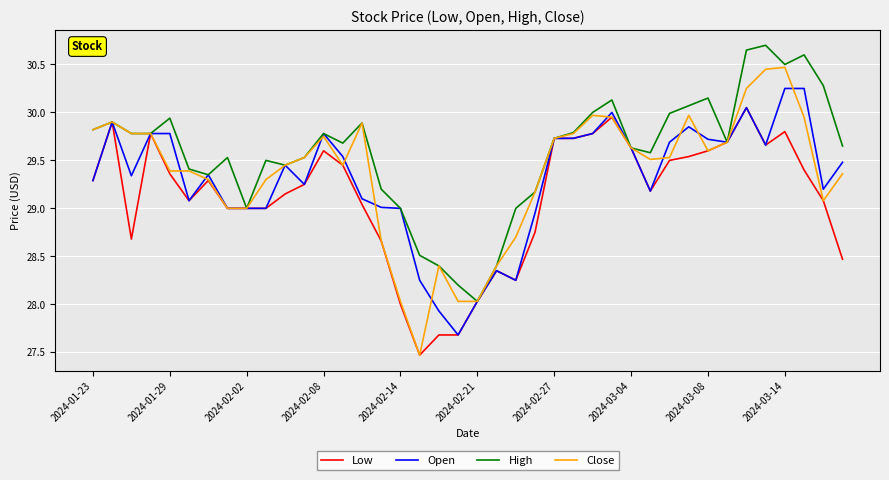

What is the lowest value of the Close series?

27.5